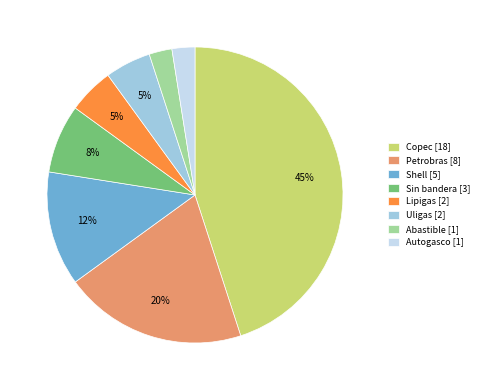

Is the sum of Copec [18] and Shell [5] greater than half?

Yes